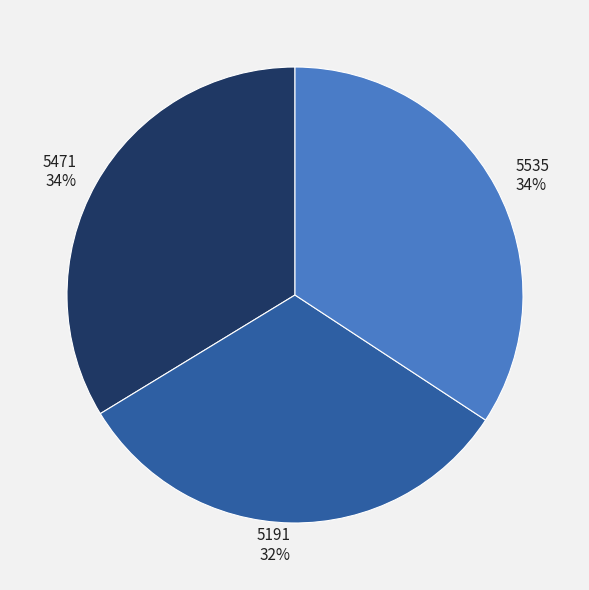

Approximately how many times larger is the value at 5471 compared to 5535?

1.0